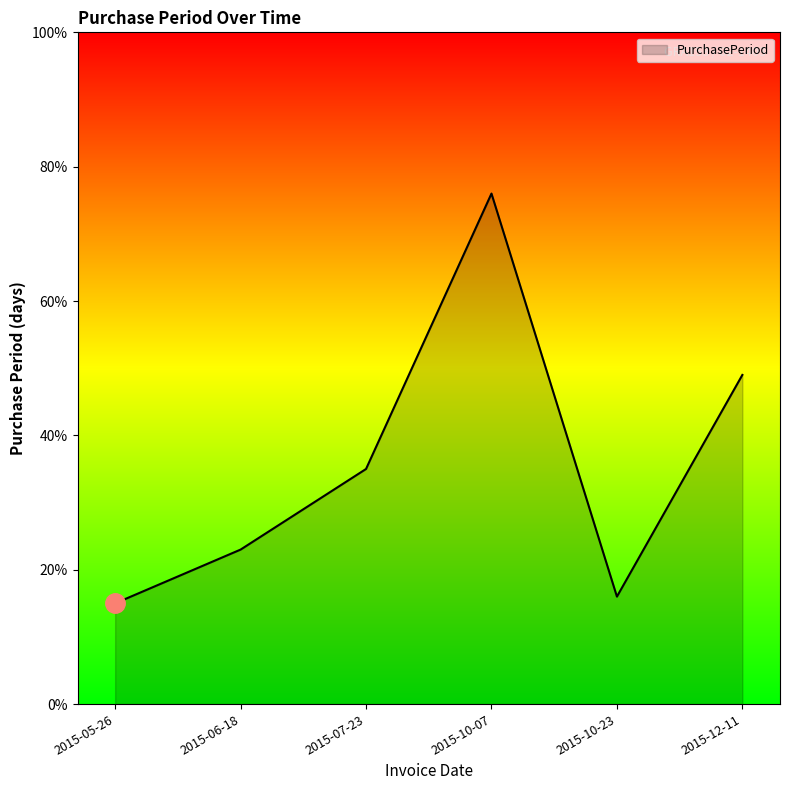

How many lines are shown in the chart?

1